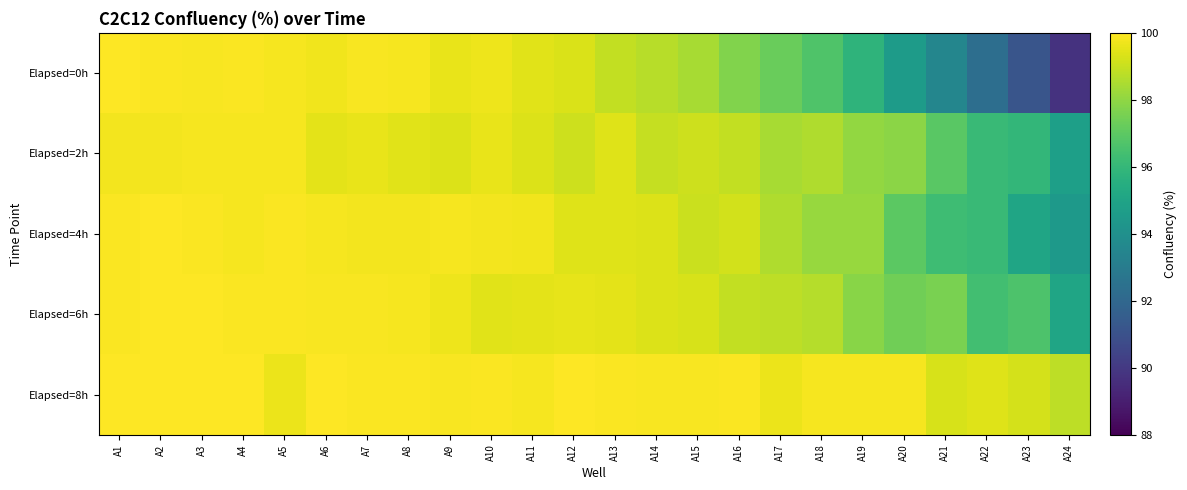

What is the total value across all series at A10?

498.5